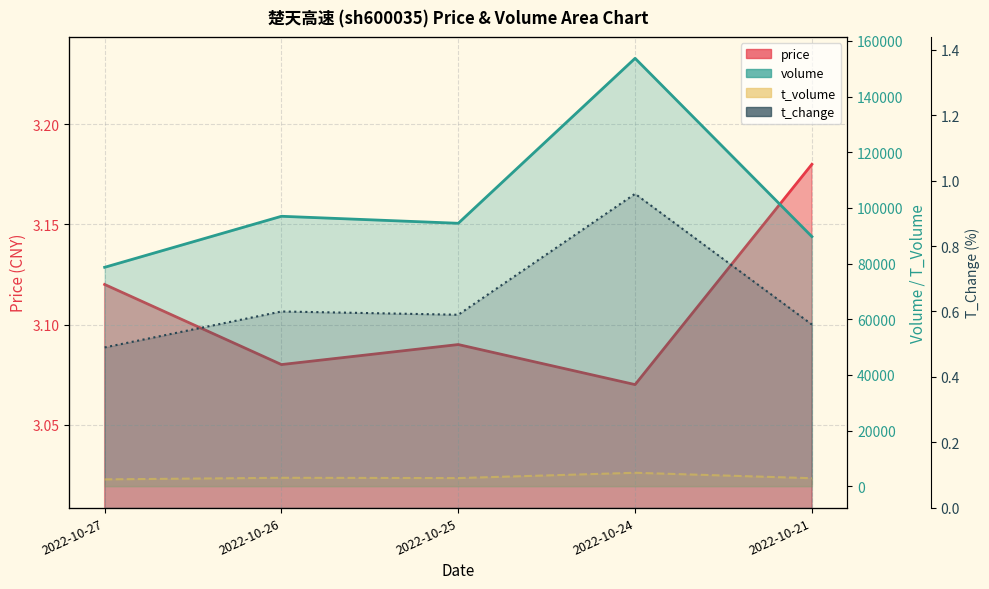

True or false: t_volume has more than 2 points higher than both neighbors.

False